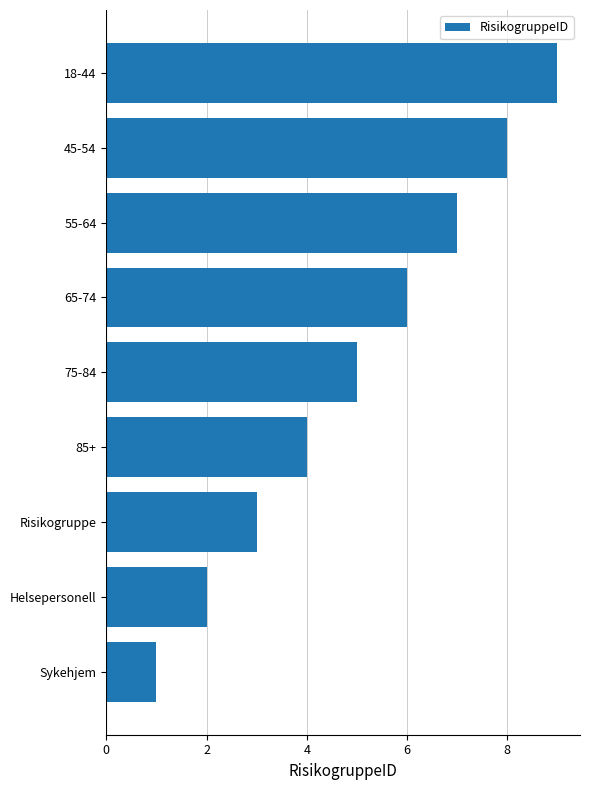

Read the value at 55-64.

7